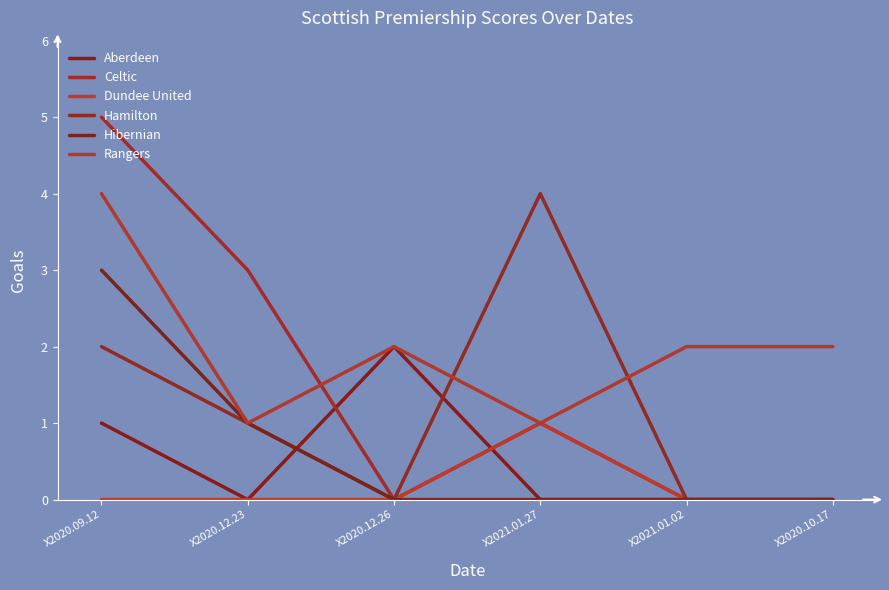

What is the value of the Celtic point at the 4th from the left?

1